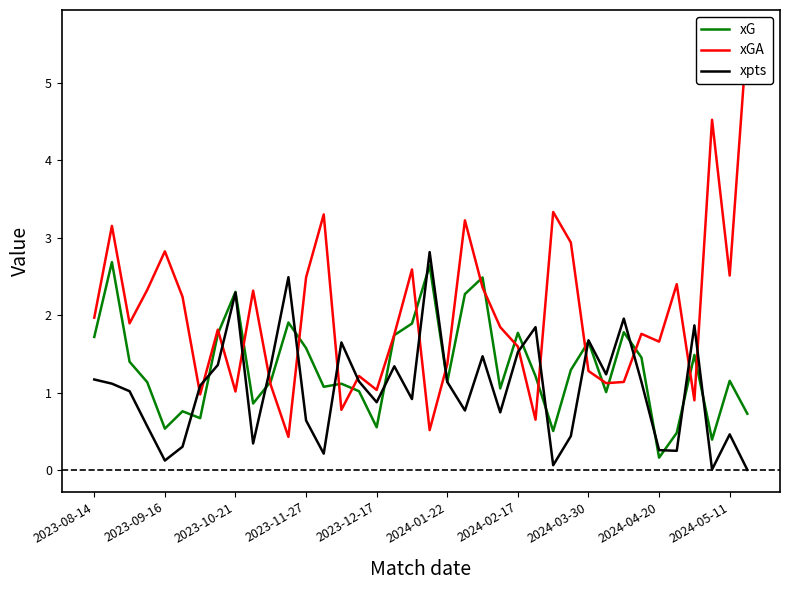

What is the highest value of the xpts series?

2.8